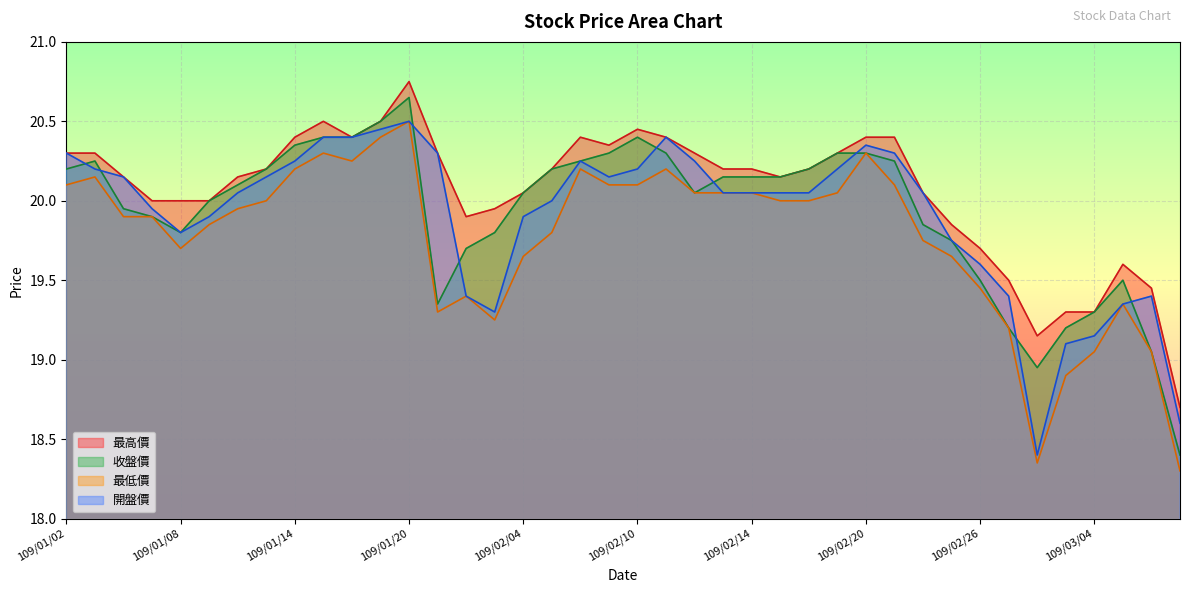

What position from the right is 109/01/13?

33